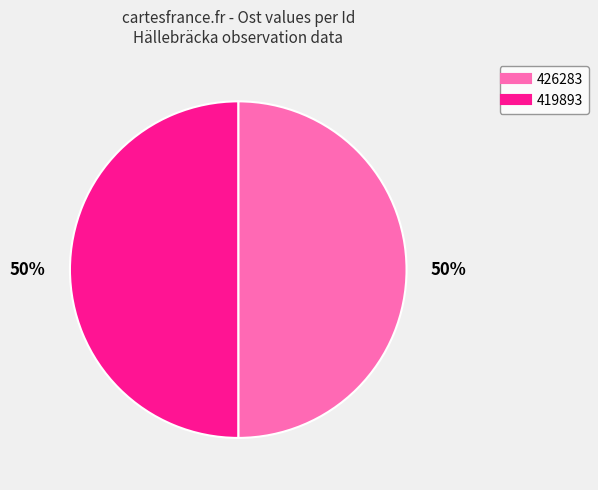

What is the ratio of the value at 419893 to the value at 426283?

1.0